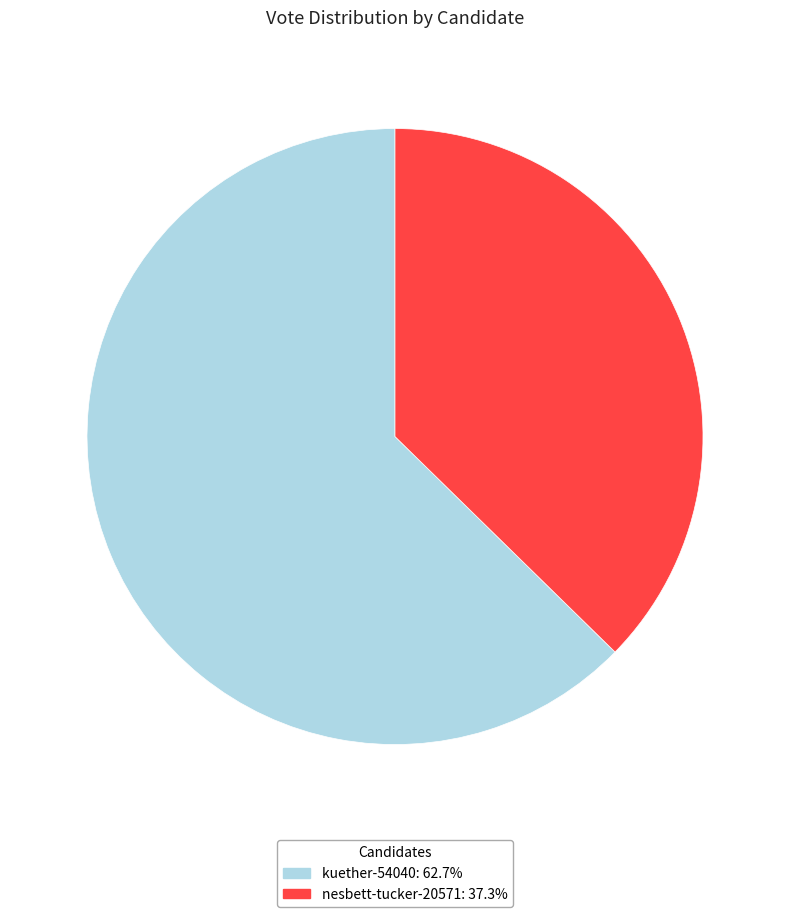

Rank the categories by value from highest to lowest.

kuether-54040, nesbett-tucker-20571